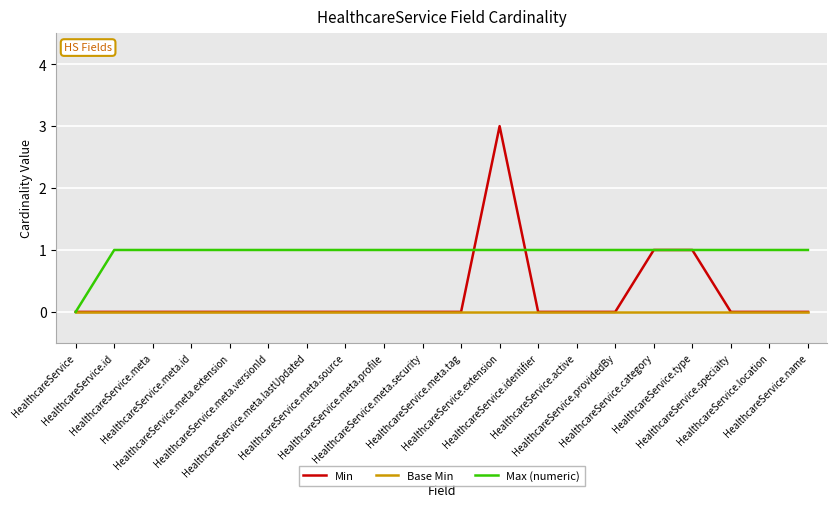

How many lines are shown in the chart?

3